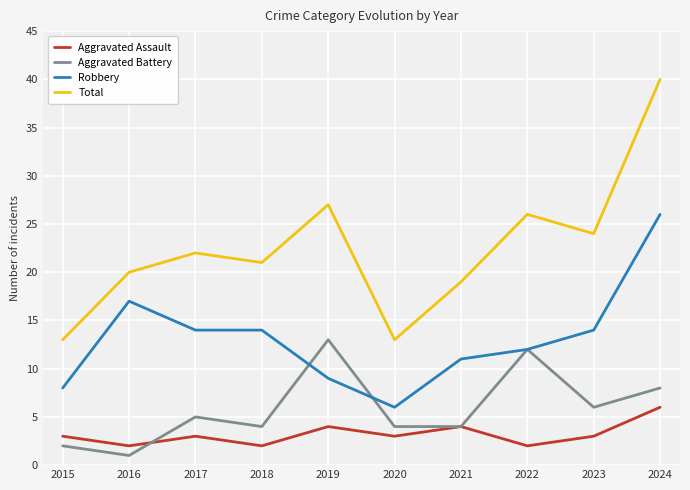

What is the average value of the Aggravated Battery series?

6